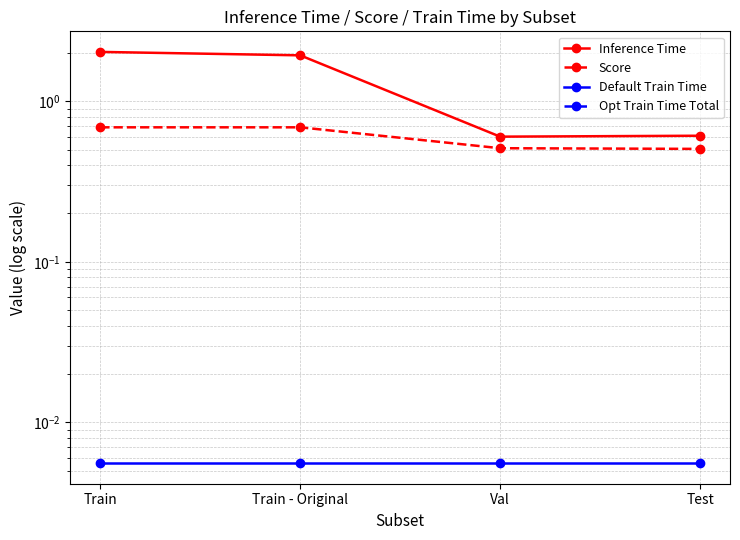

Which category has the highest value in the Score series?

Train